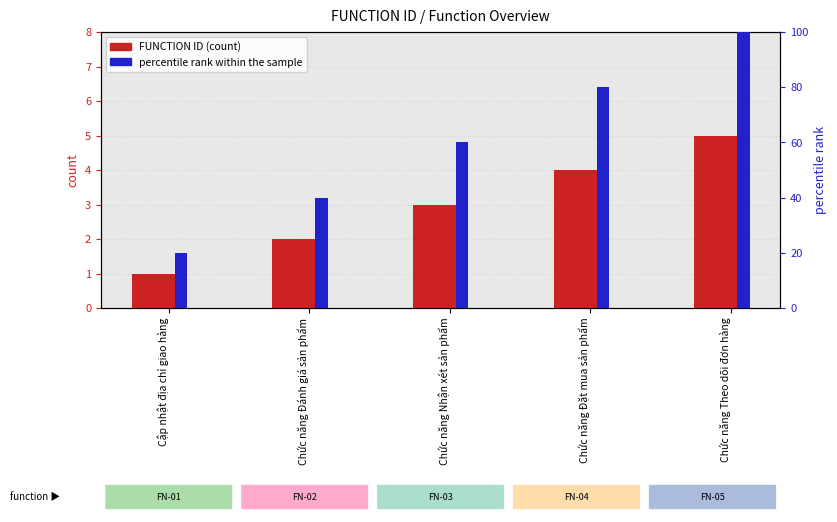

At Cập nhật địa chỉ giao hàng, list the series in order from smallest to largest.

FUNCTION ID, percentile rank within the sample